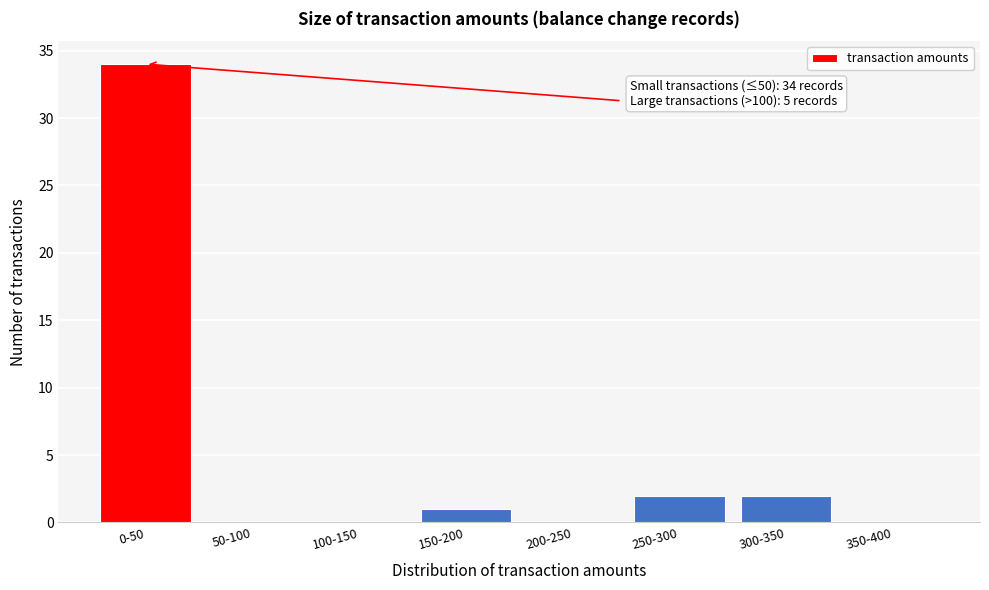

Reading right to left, list all the values displayed in this chart.

350-400=0	300-350=2	250-300=2	200-250=0	150-200=1	100-150=0	50-100=0	0-50=34